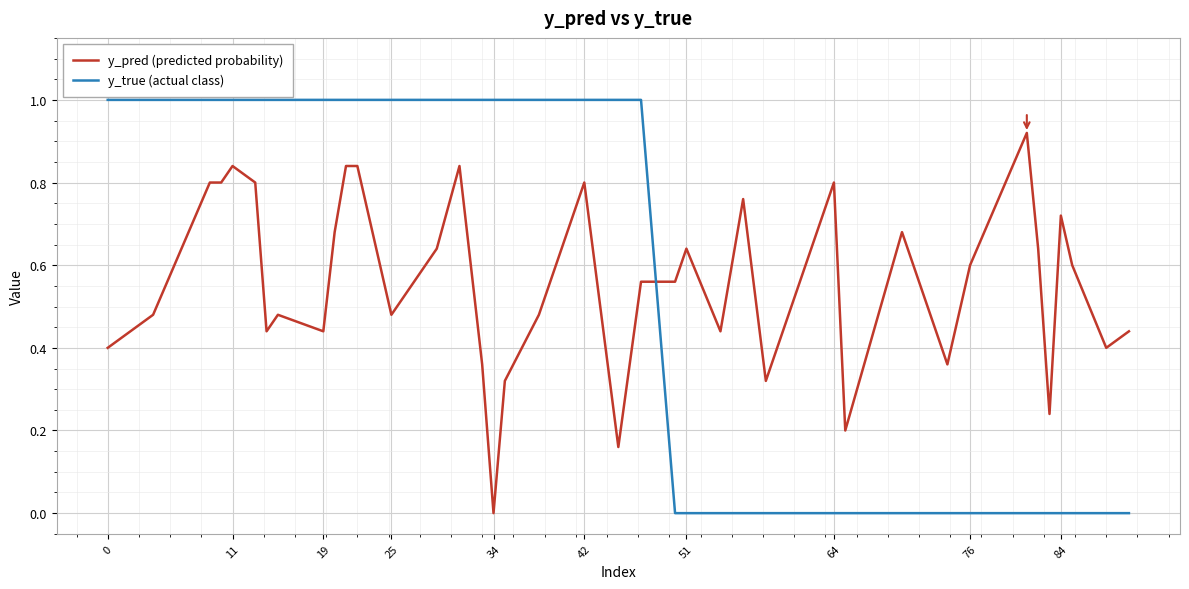

What is the difference between the maximum and minimum values in the y_true (actual class) series?

1.0